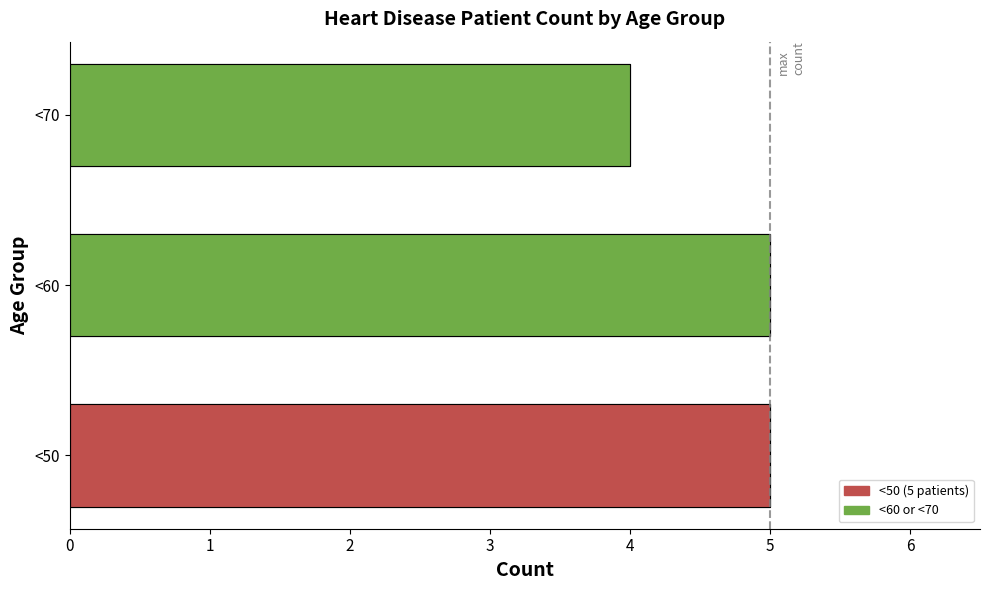

Approximately how many times larger is the value at <50 compared to <70?

1.2